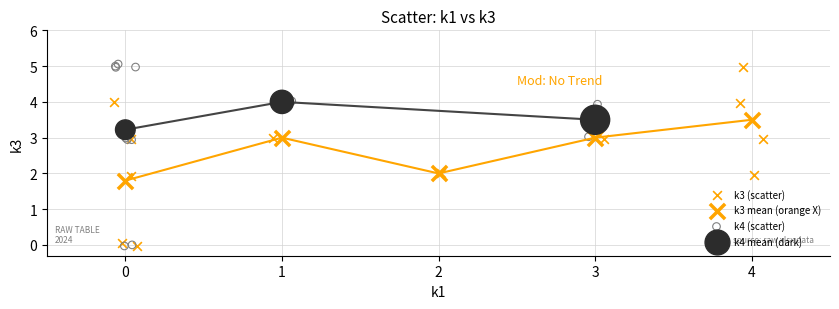

What are all the series names shown in the legend?

k3 (scatter), k3 mean (orange X), k4 (scatter), k4 mean (dark)